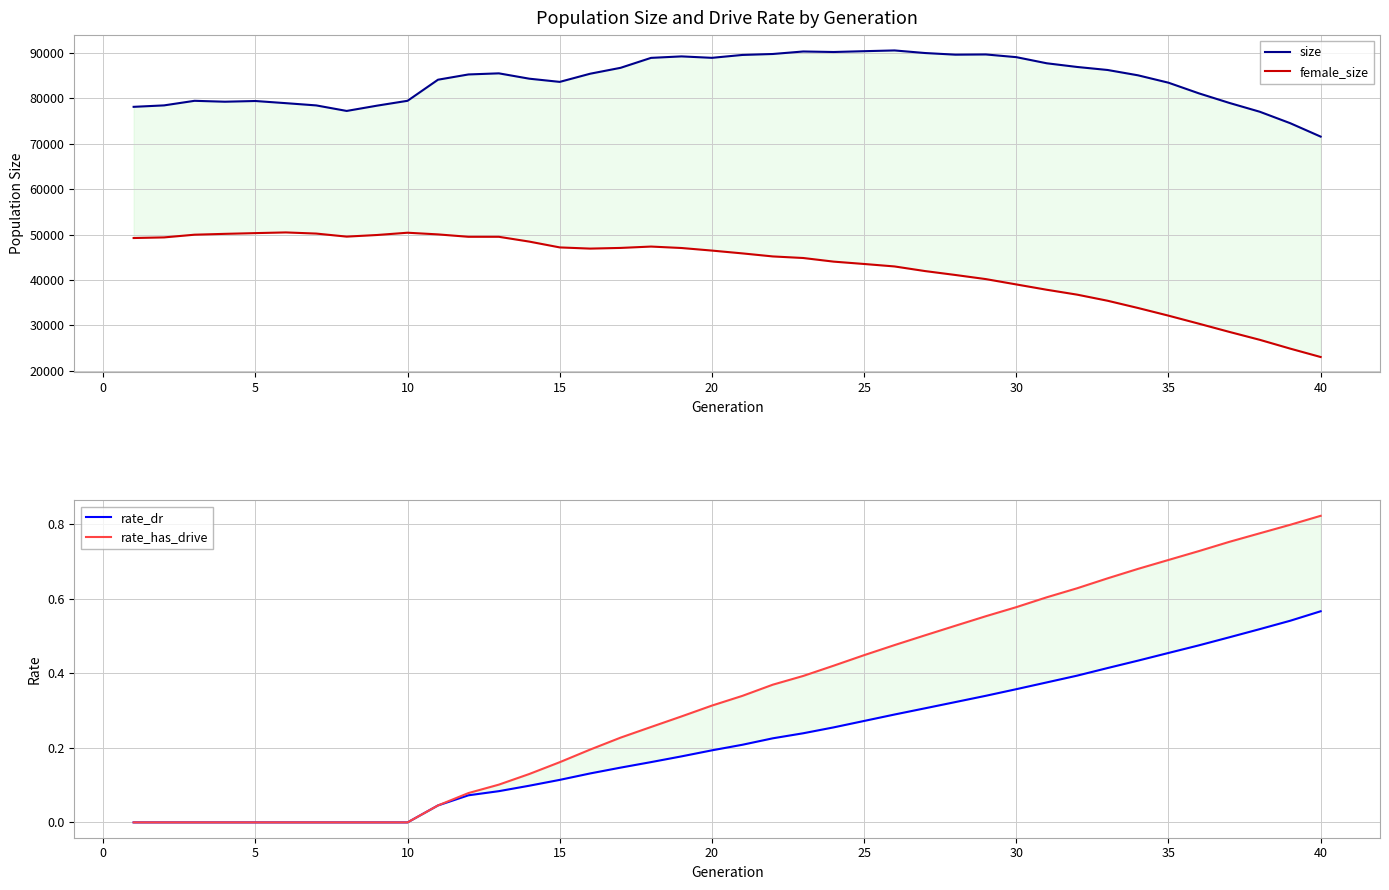

The value of female_size at 15 is 46898.0. True or false?

True